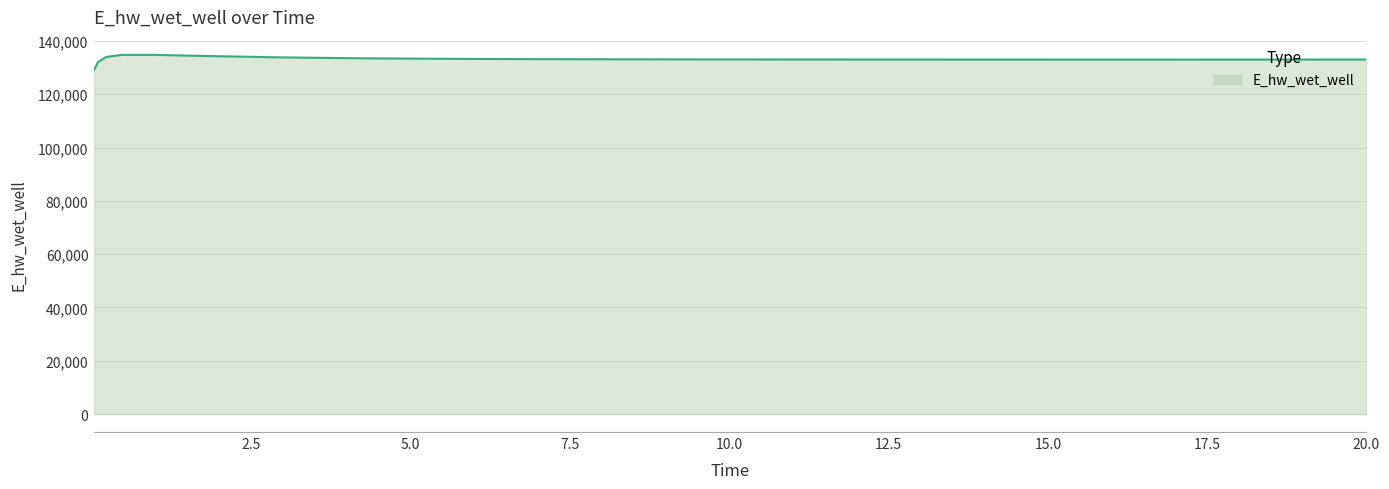

How many distinct data groups are displayed?

1